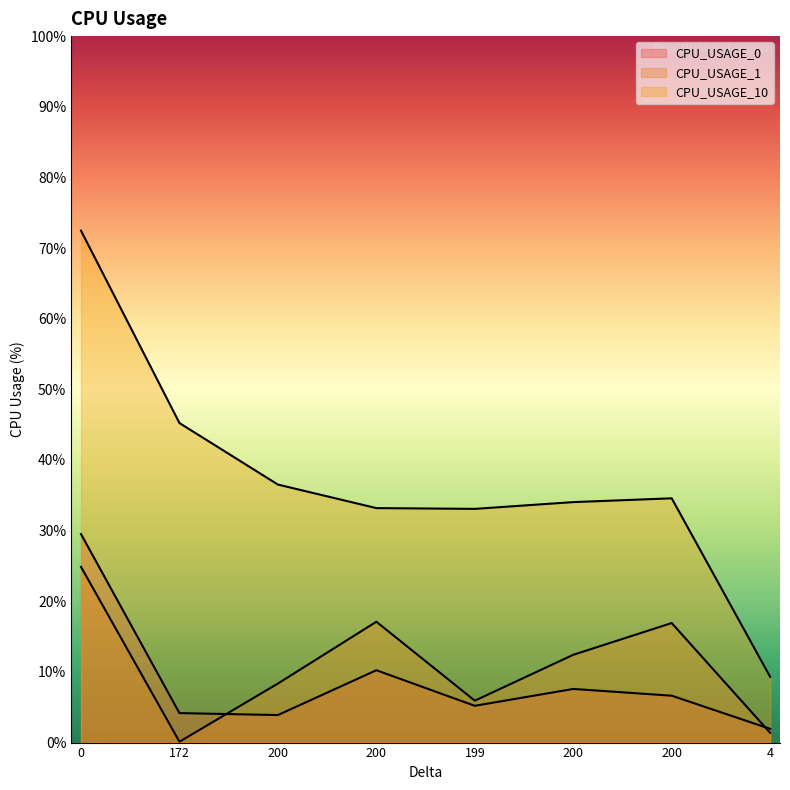

What is the difference between the CPU_USAGE_1 values at 200 and 172?

8.2